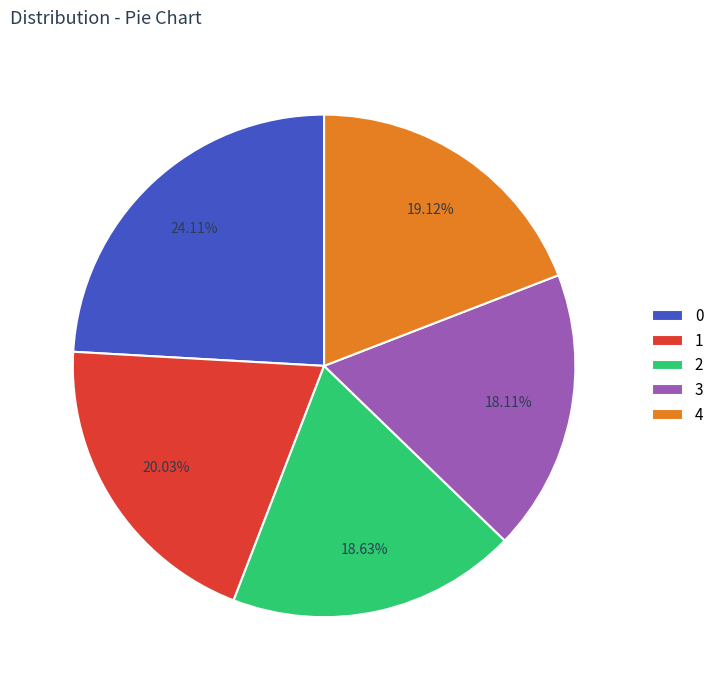

What is the ratio of the value at 1 to the value at 2?

1.1